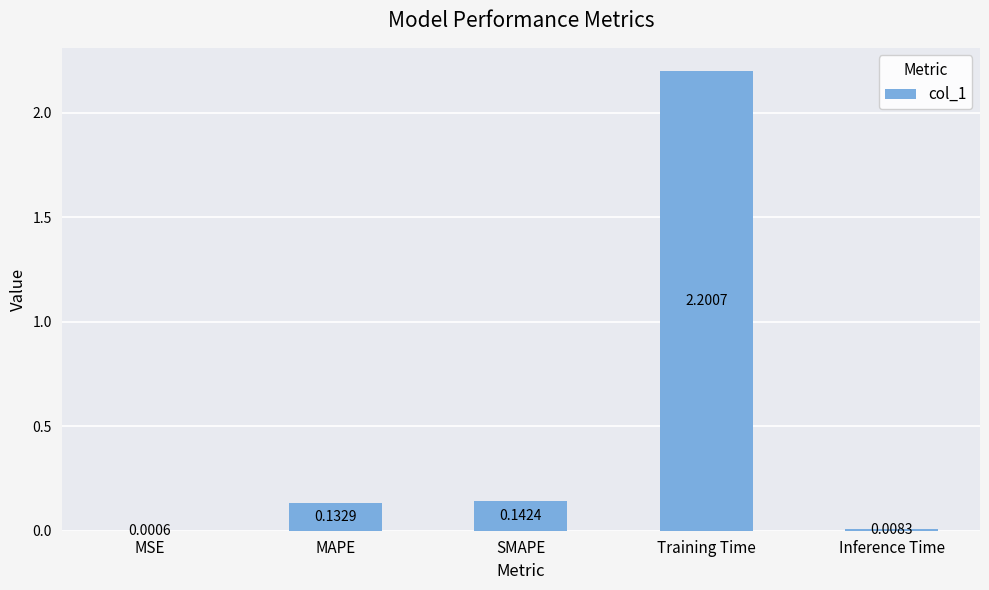

At which label is the value closest to 1?

SMAPE